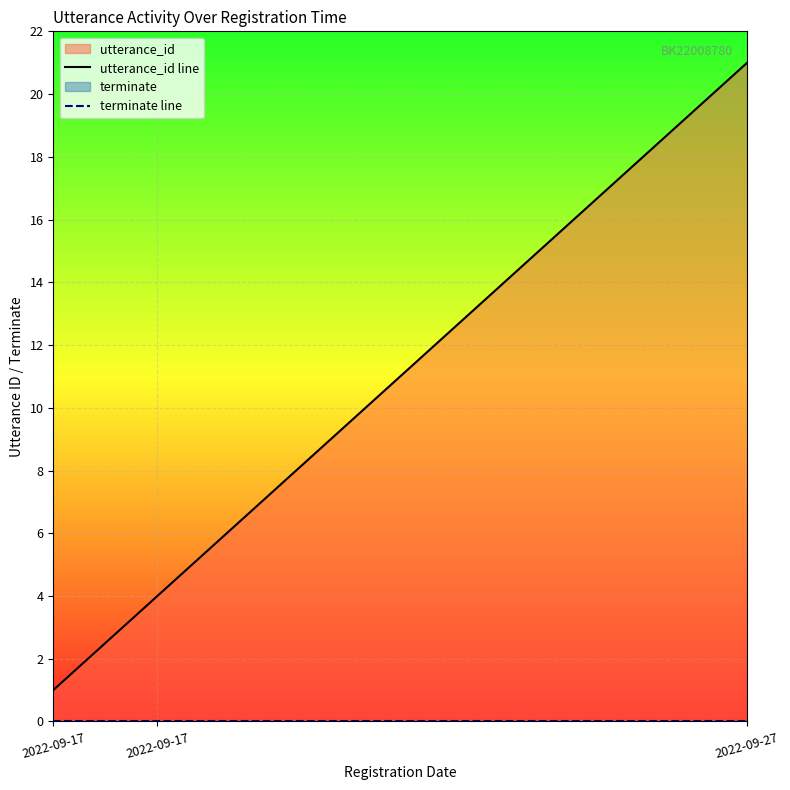

What is the difference between the highest and lowest values at 18?

19